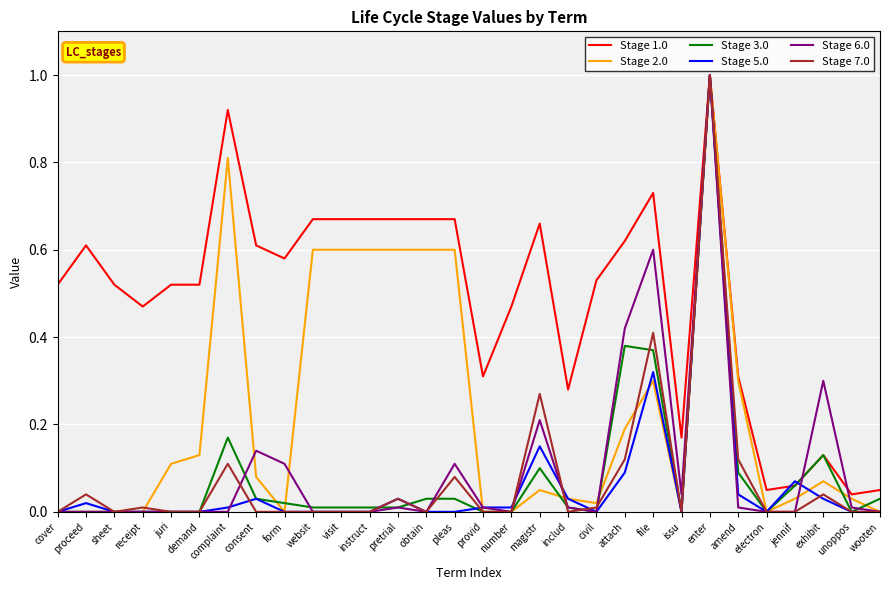

What position from the right is magistr?

13